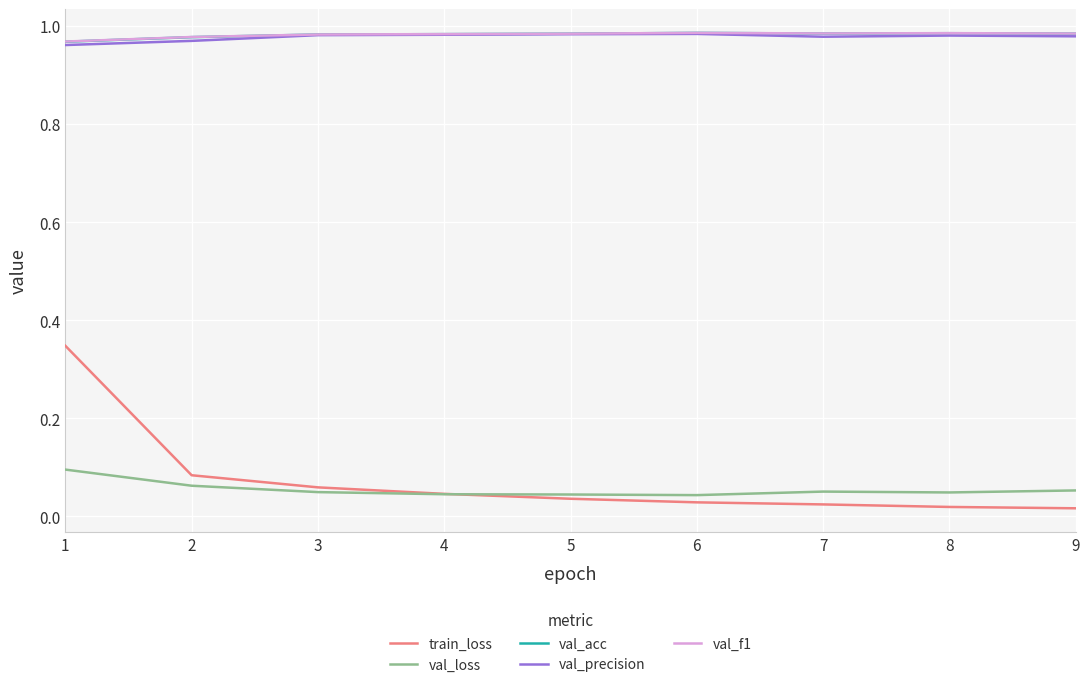

True or false: val_precision has a value of 0.6 at 2.

False